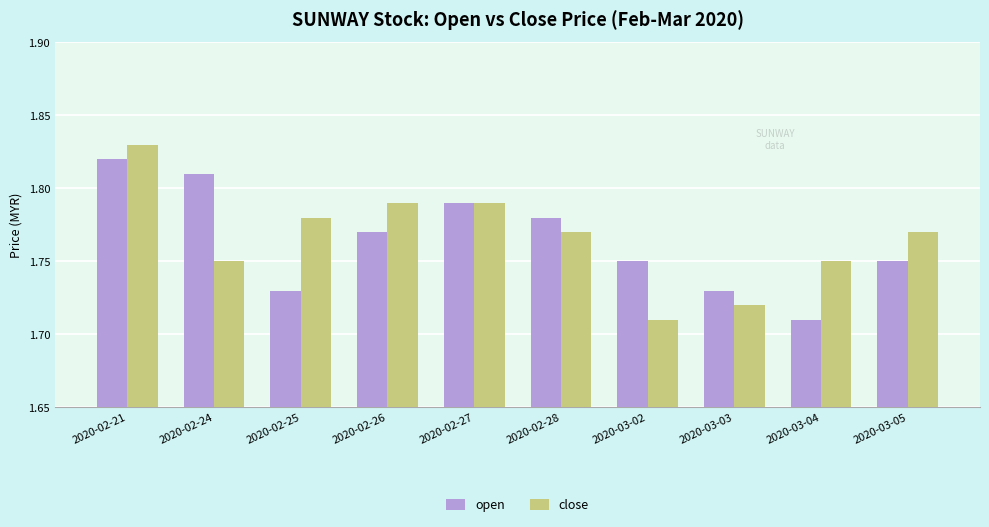

List the series in order of their peak value, lowest first.

open, close